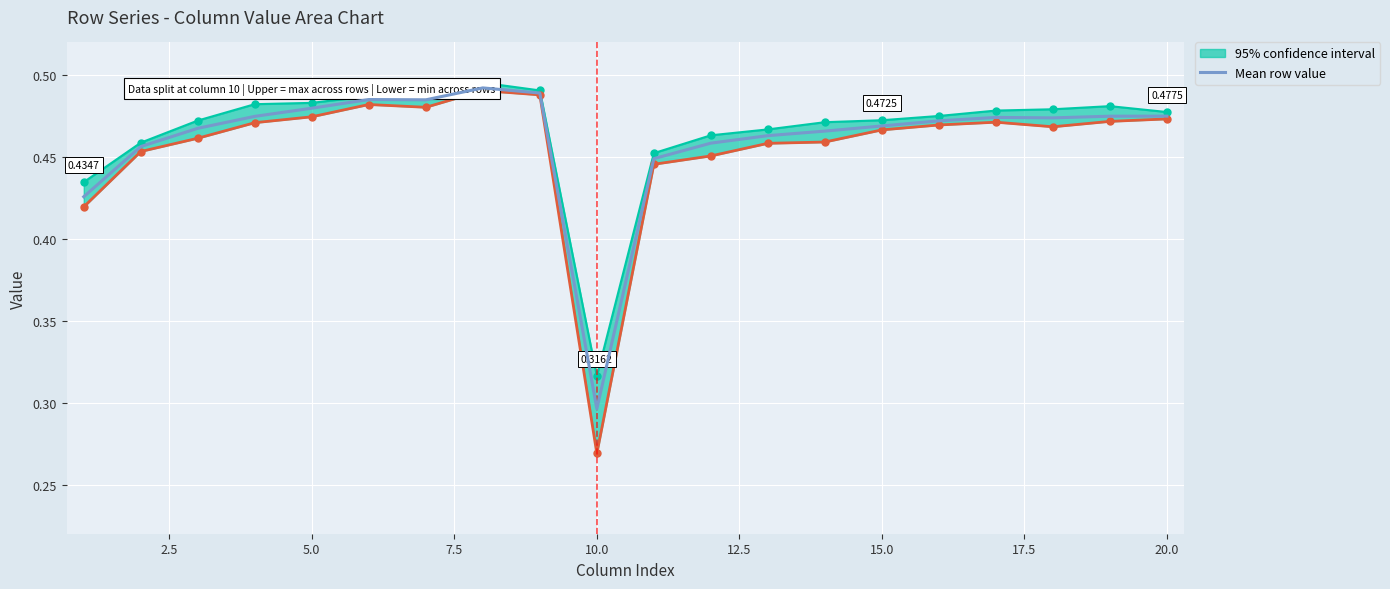

True or false: there are more than 2 points higher than both neighbors.

True